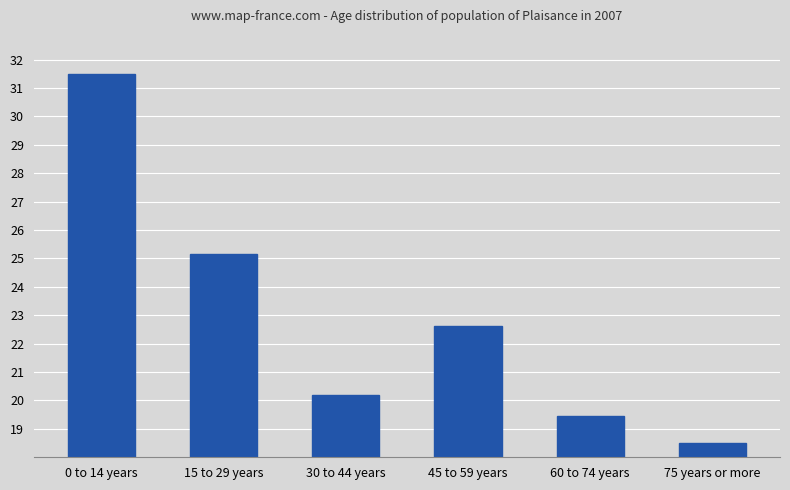

The chart shows a value of 20.2 at 30 to 44 years. True or false?

True